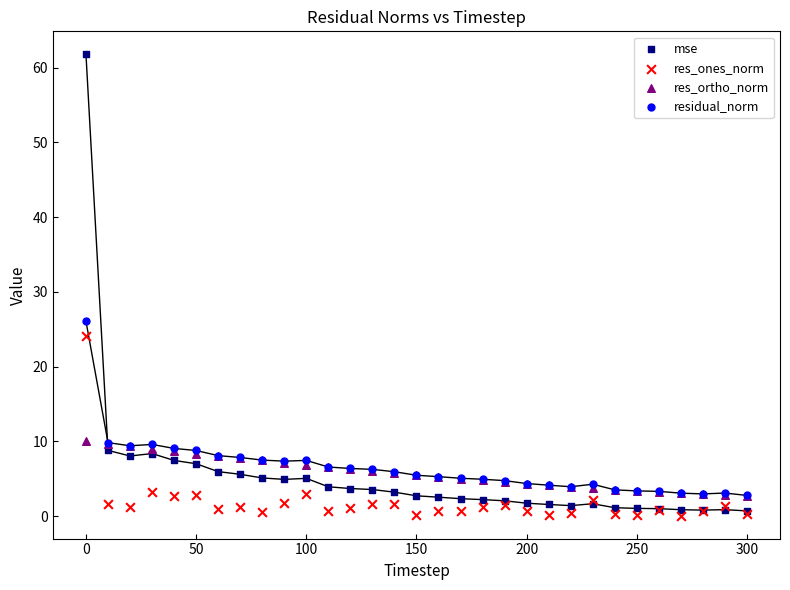

Which series reaches the maximum Y coordinate?

mse